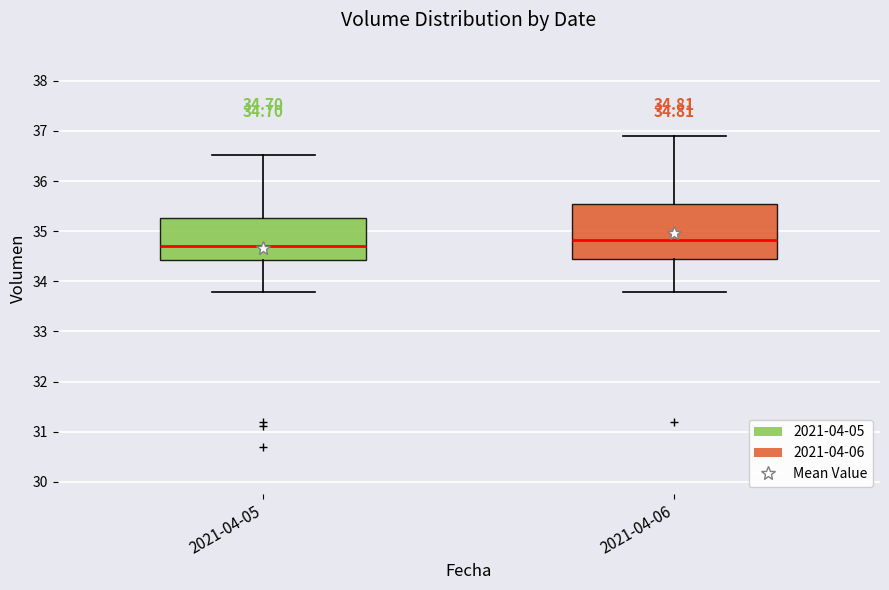

Which box has the lowest median line?

2021-04-05